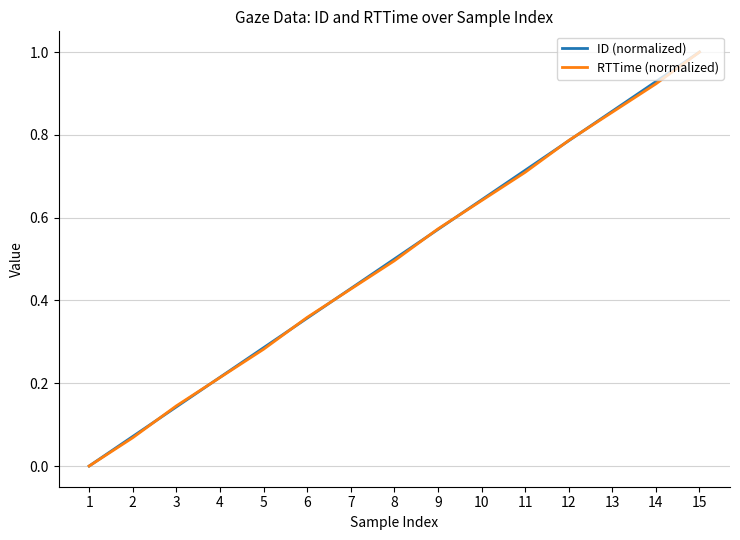

Rank the categories by RTTime (normalized) value from lowest to highest.

1, 2, 3, 4, 5, 6, 7, 8, 9, 10, 11, 12, 13, 14, 15